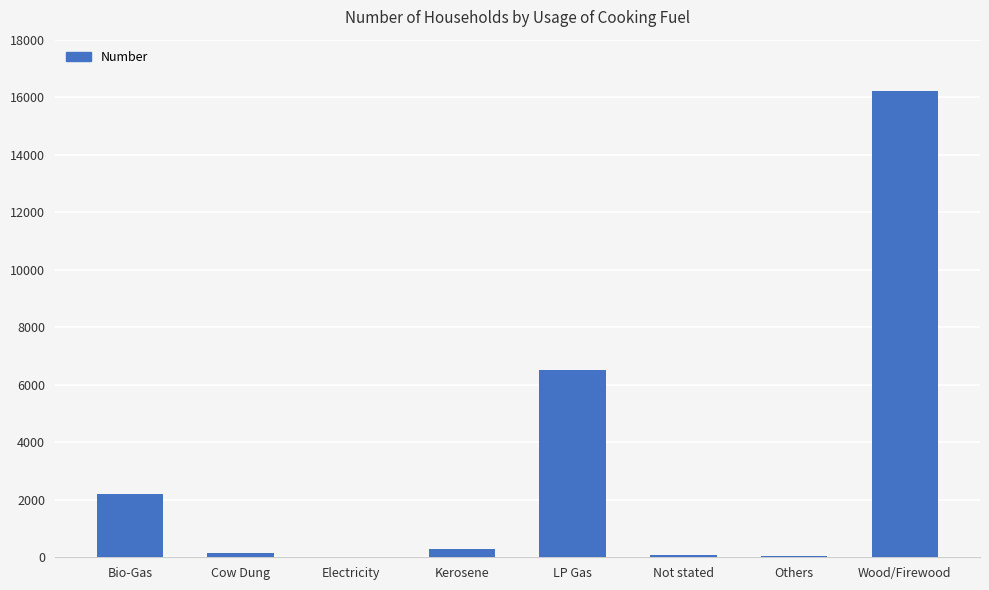

Where is the data nearest to the value 8123?

LP Gas